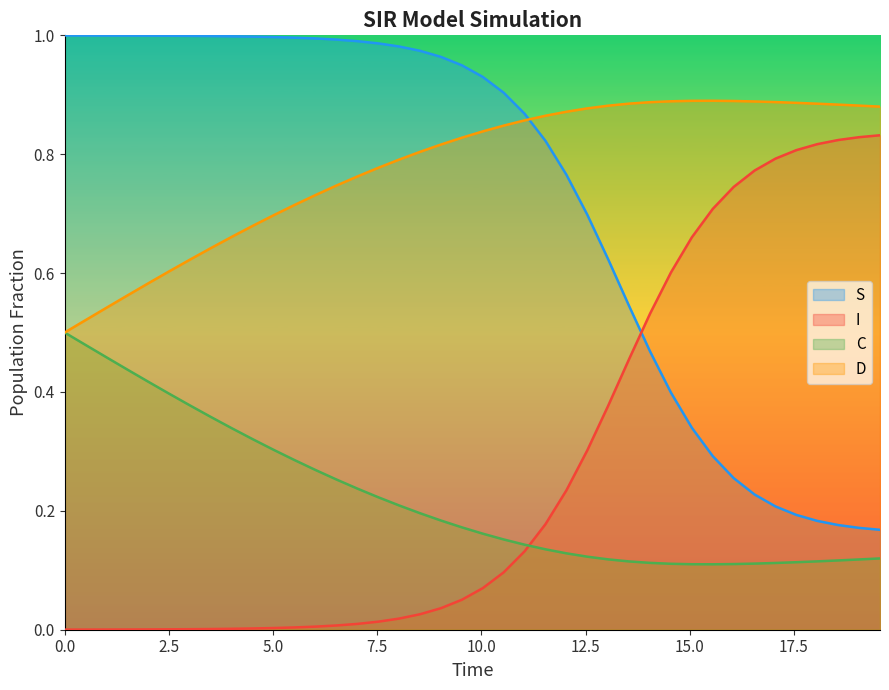

Rank the series by their maximum value, from lowest to highest.

C, I, D, S